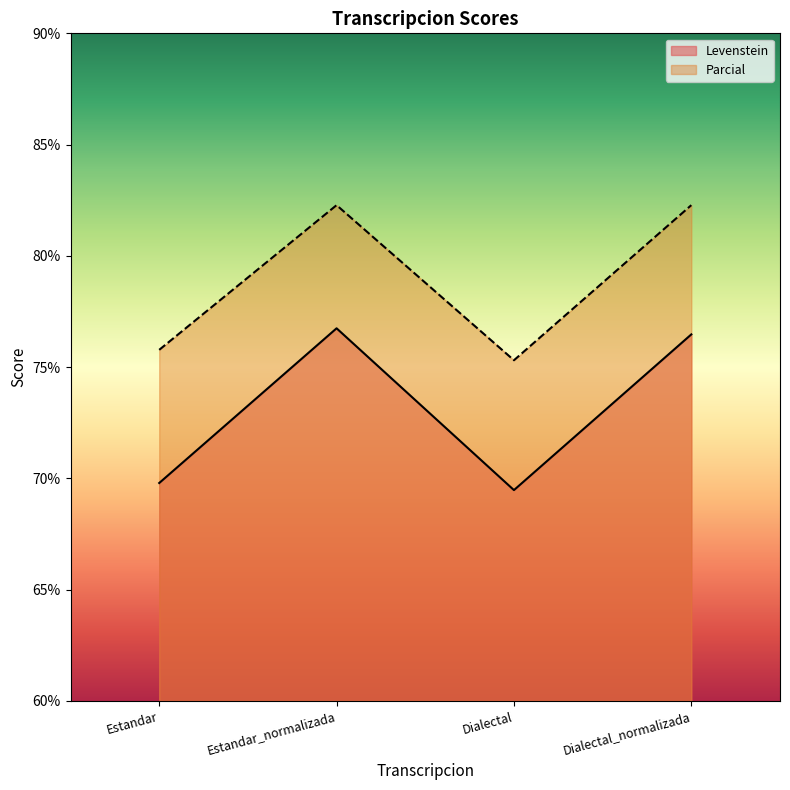

What is the label of the 1st point from the left?

Estandar